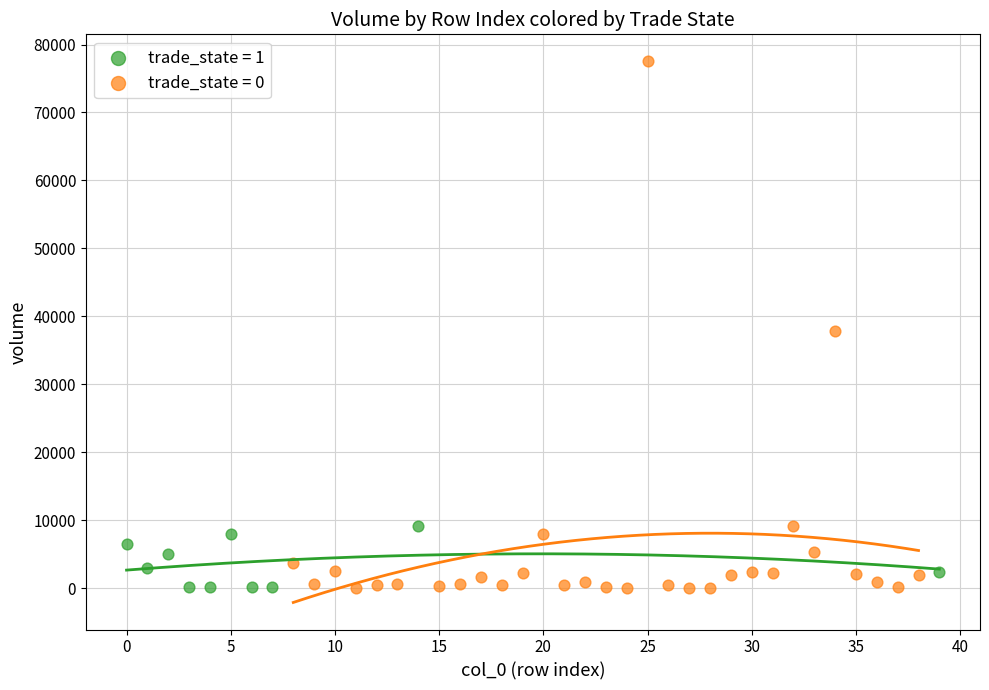

Which series reaches the maximum Y coordinate?

trade_state = 0